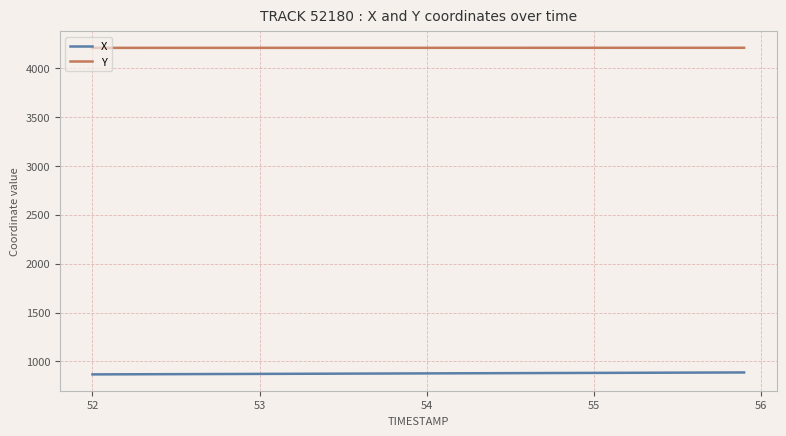

What is the average value of the Y series?

4207.2